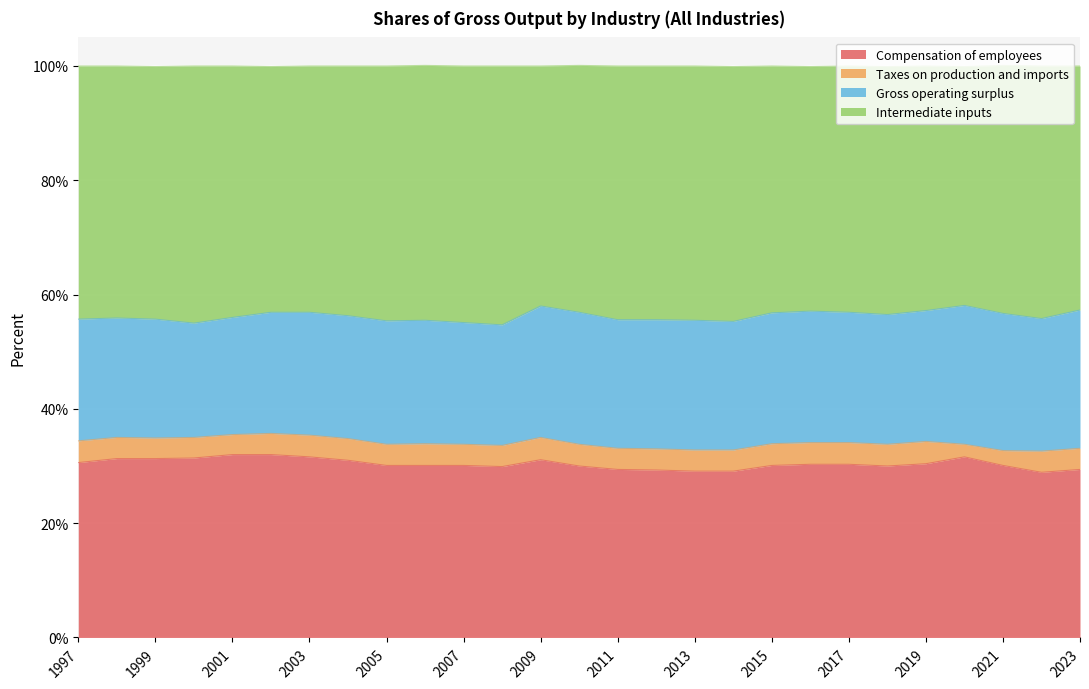

Which has a higher value, 2013 or 2019?

2019